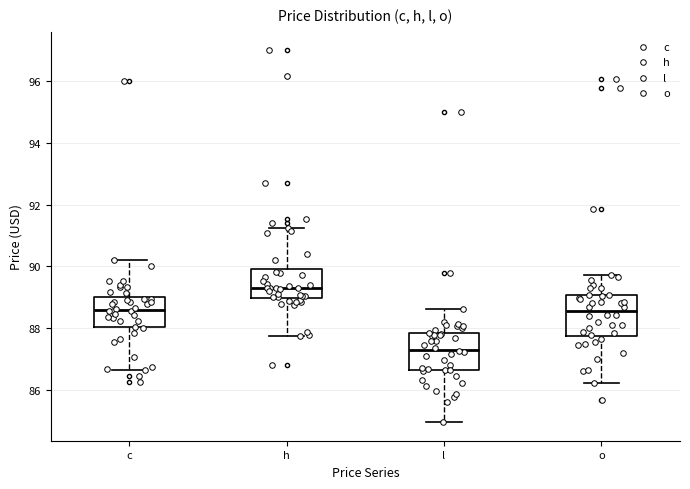

Which box has the lowest median line?

l